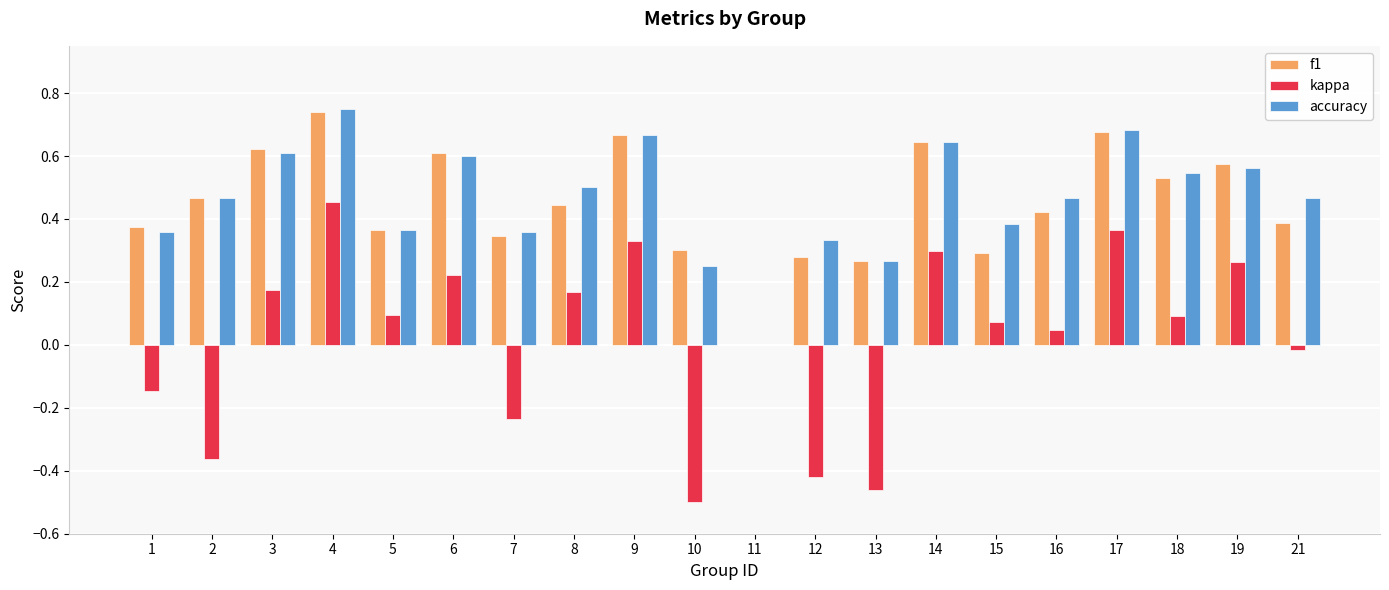

How many f1 values are between 0 and 1?

20